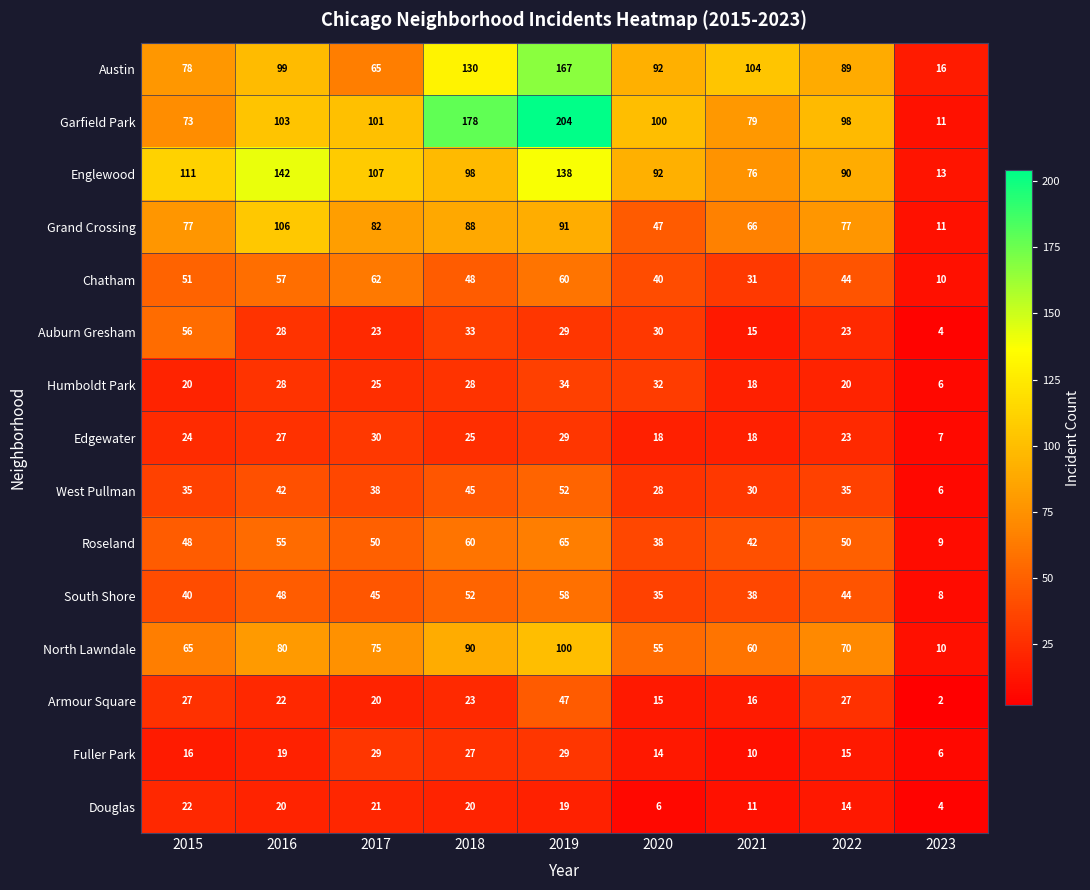

Where is Austin nearest to the value 91?

2020